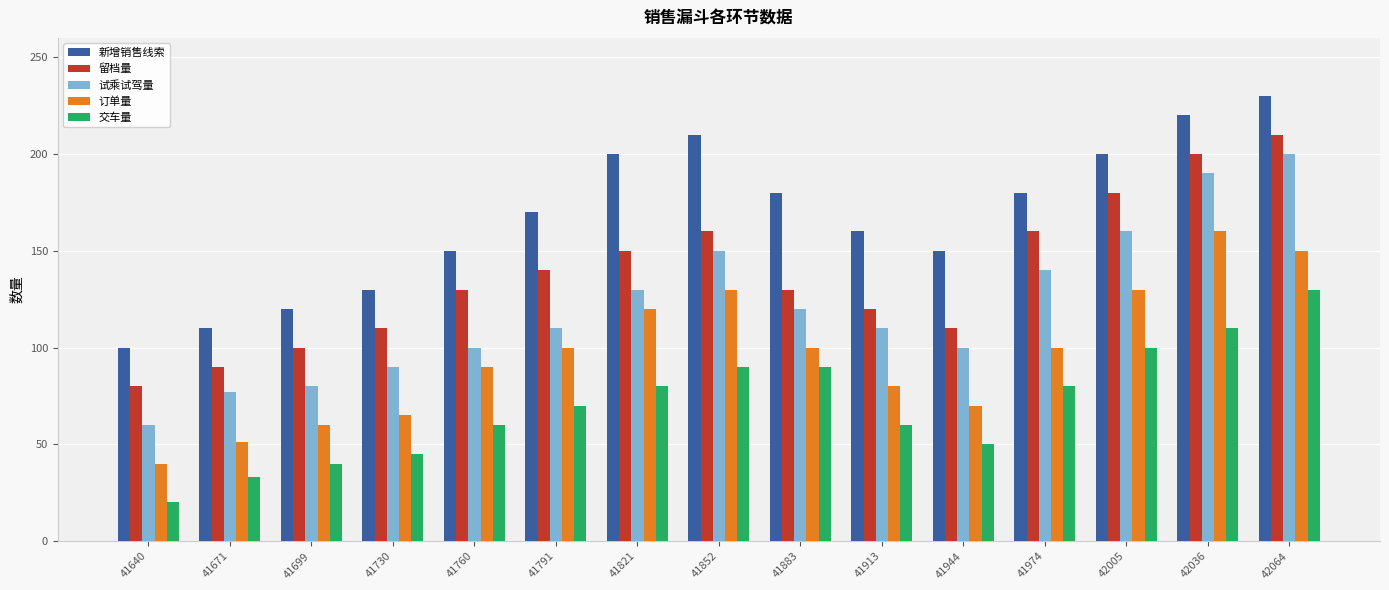

What is the difference between the maximum and minimum values in the 交车量 series?

110